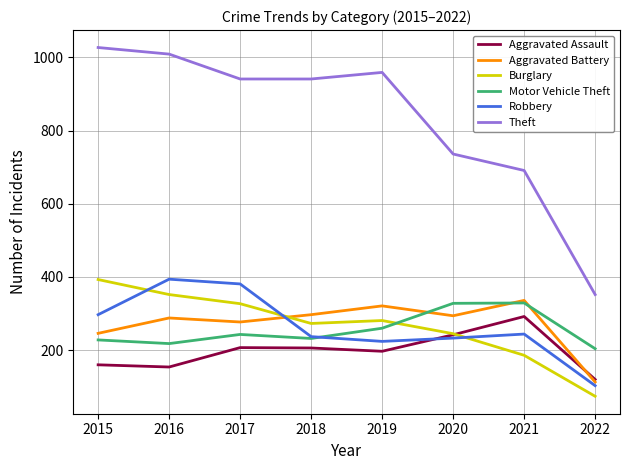

Which series has the widest spread of values?

Theft